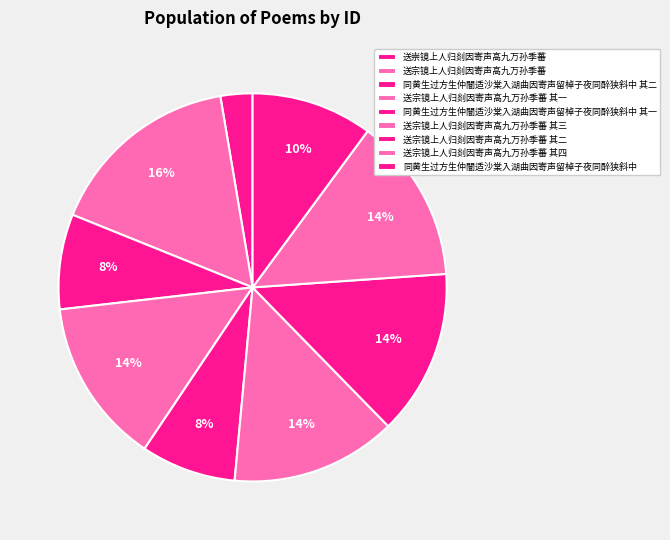

Which category has the smallest portion of the pie?

送崇镜上人归剡因寄声高九万孙季蕃